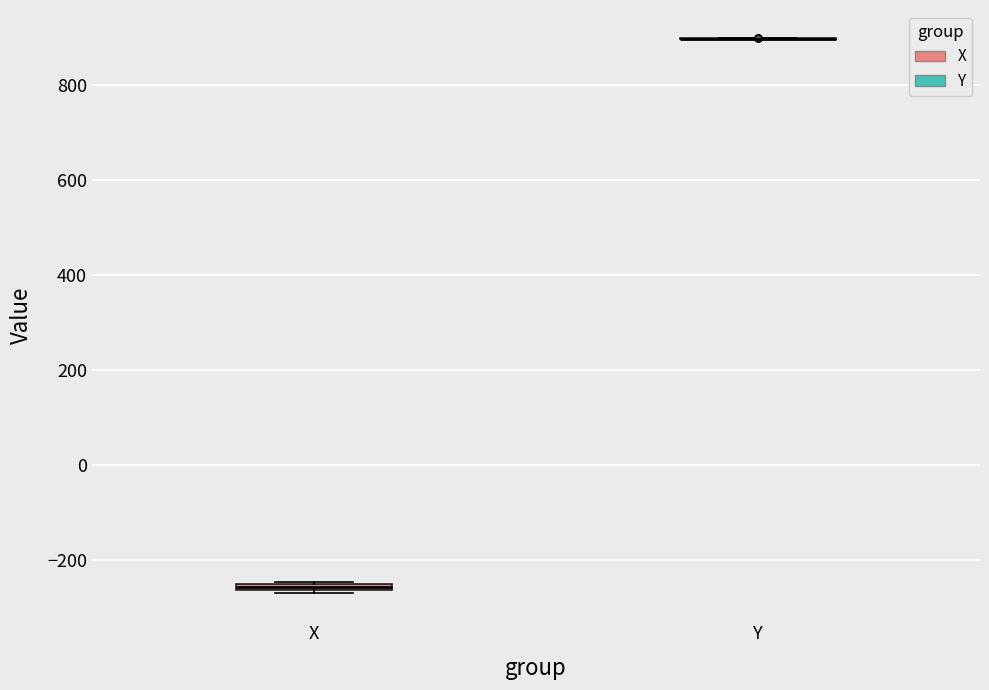

Where is the upper edge of the box for X on the y-axis? The values are not printed on the chart, so give them approximately, as read against the axis.

-240